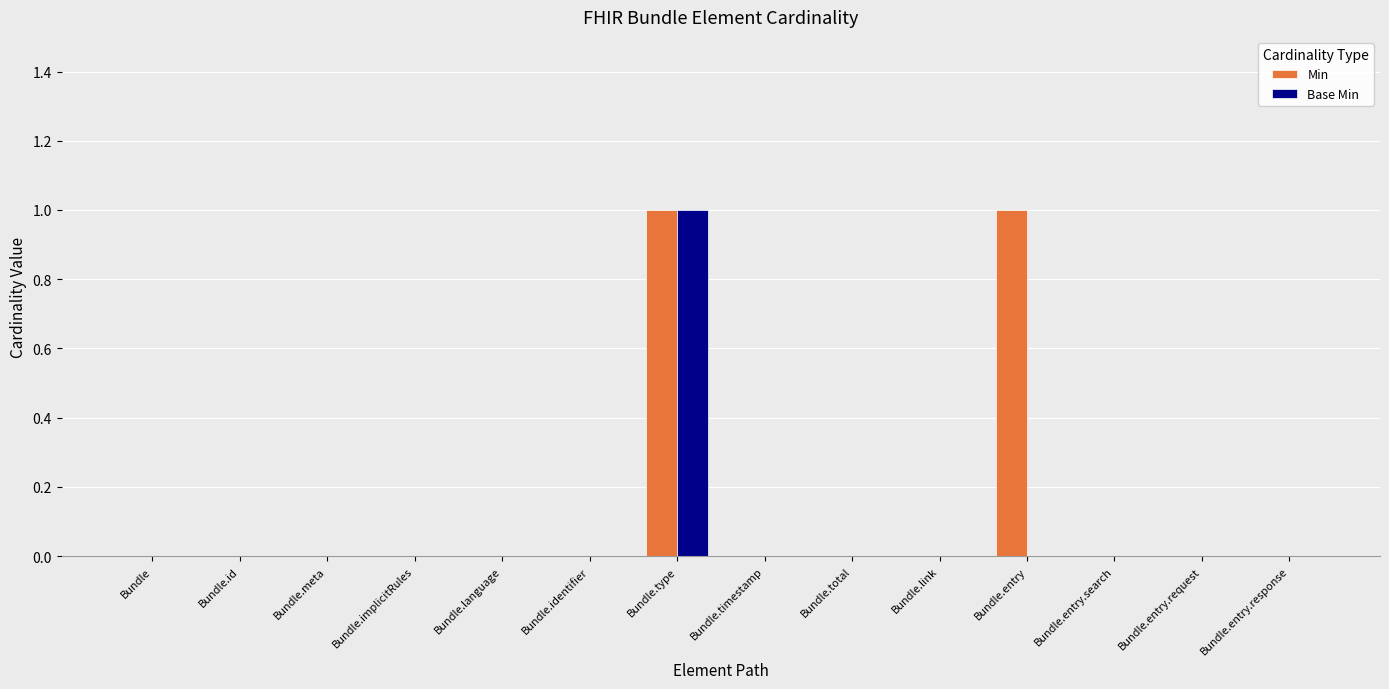

The Base Min series shows -1 at Bundle.entry.search. True or false?

False